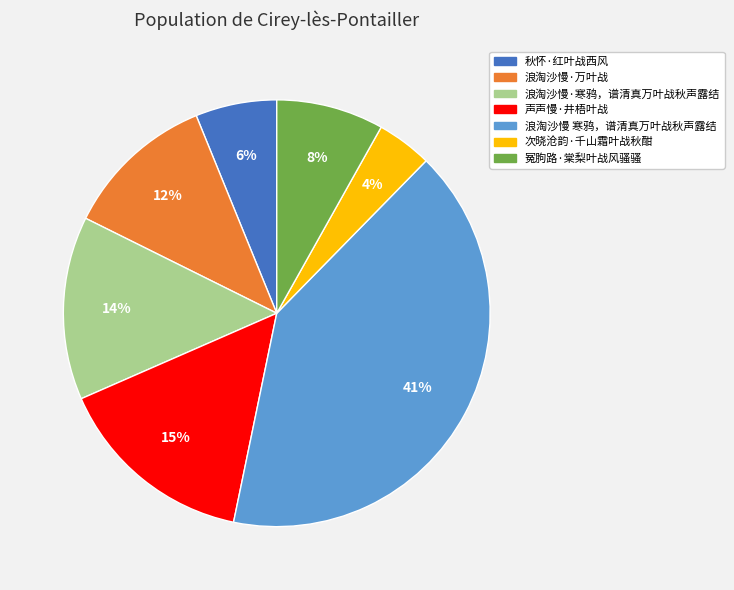

Is it true that 浪淘沙慢·万叶战 is 12% of the pie?

True